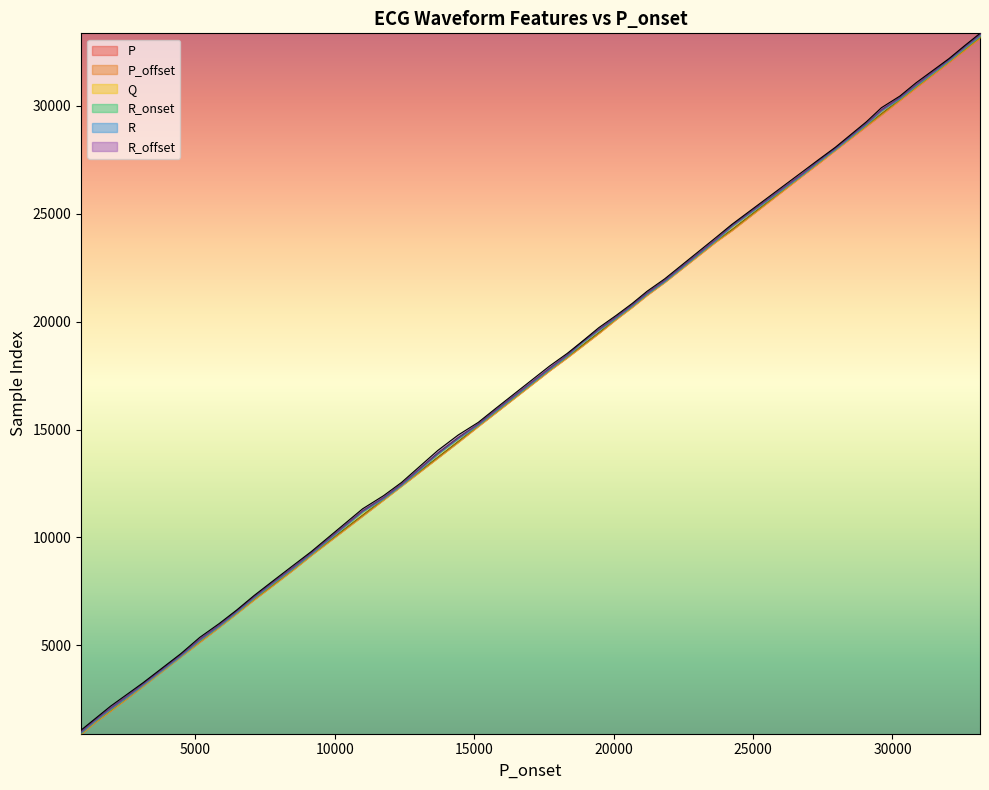

The value of R_offset at 27951 is 28081. True or false?

True